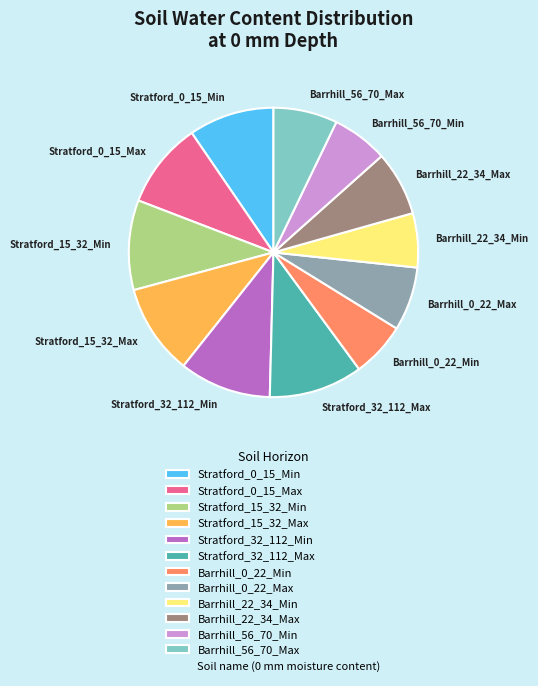

Between Stratford_32_112_Min and Barrhill_56_70_Min, which is larger?

Stratford_32_112_Min